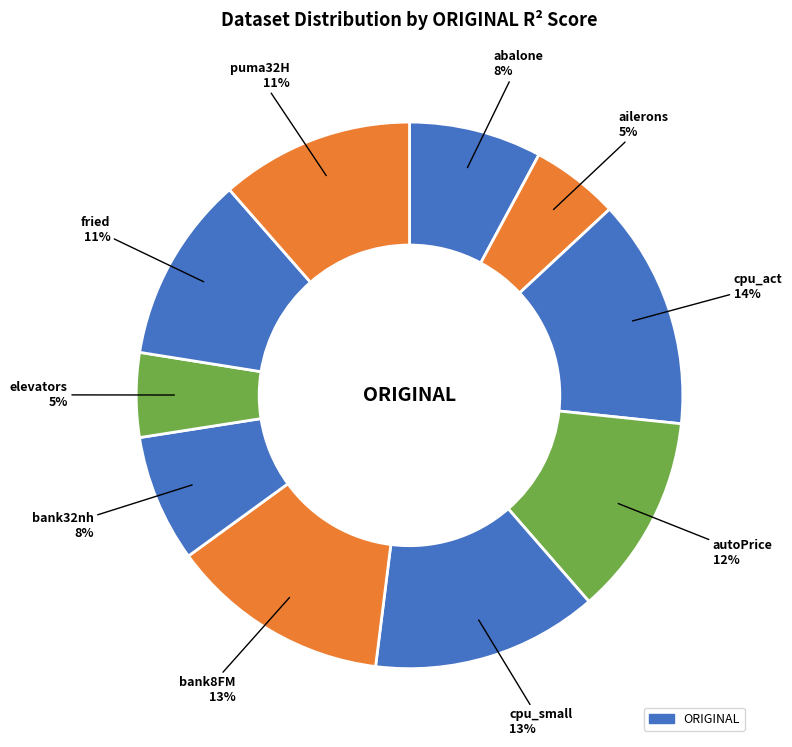

Count the number of slices in the pie.

10